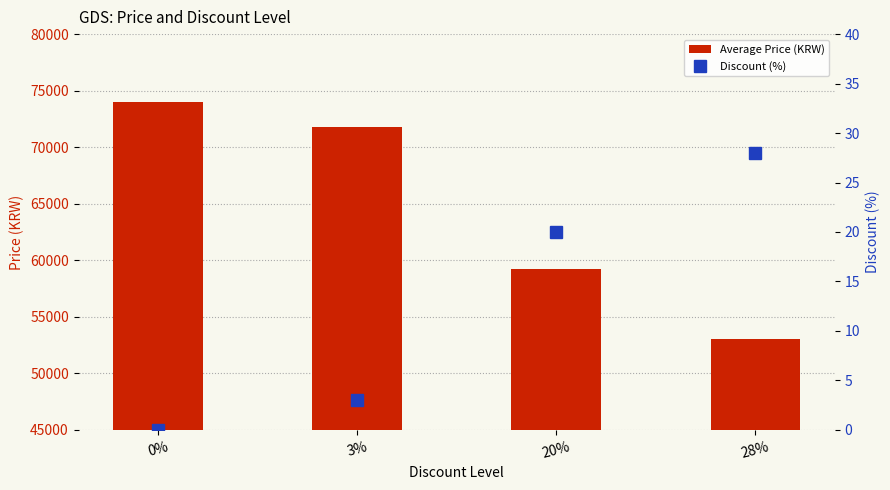

What is the label of the 2nd bar from the left?

3%